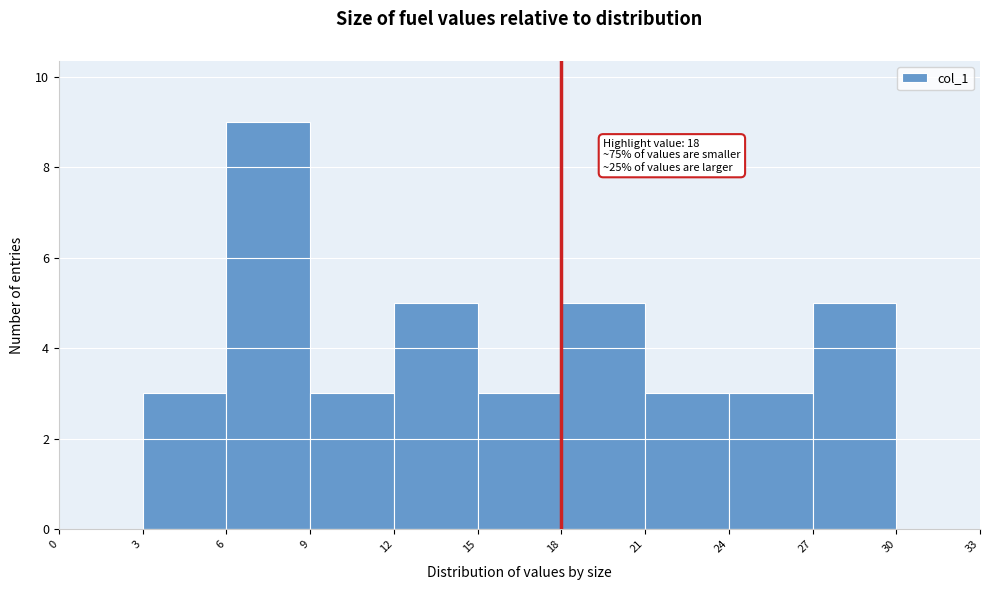

Over which range of the x-axis is the bar tallest?

6 to 9